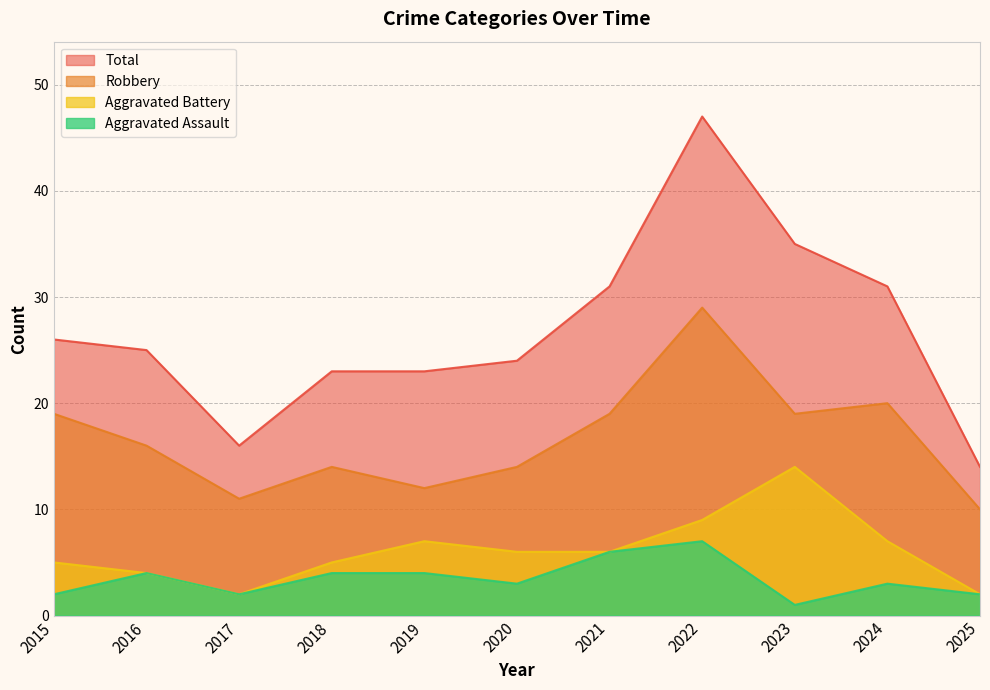

At which category is the sum across all series the highest?

2022